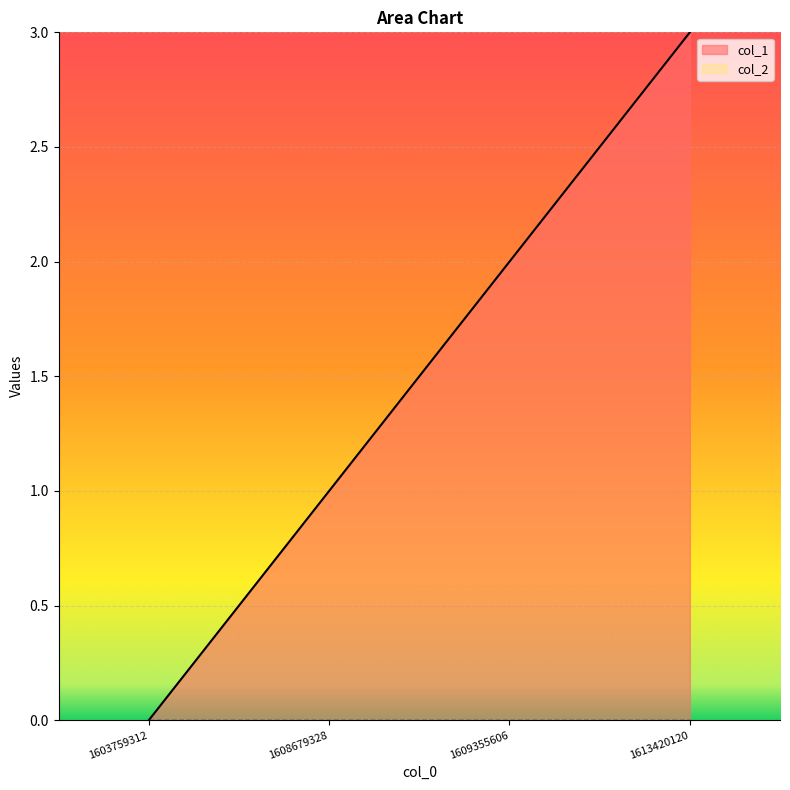

What is the maximum value shown in the chart?

3